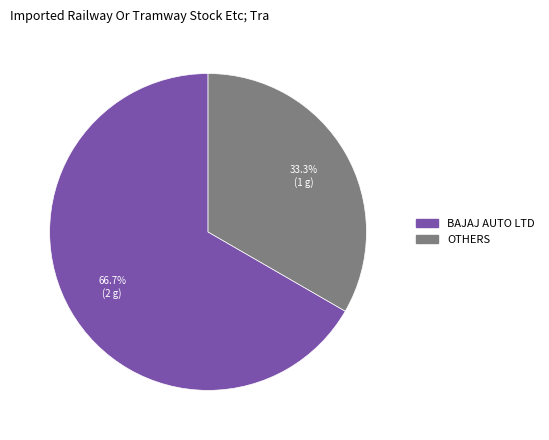

To the nearest percent, what percentage of the pie is OTHERS?

33%